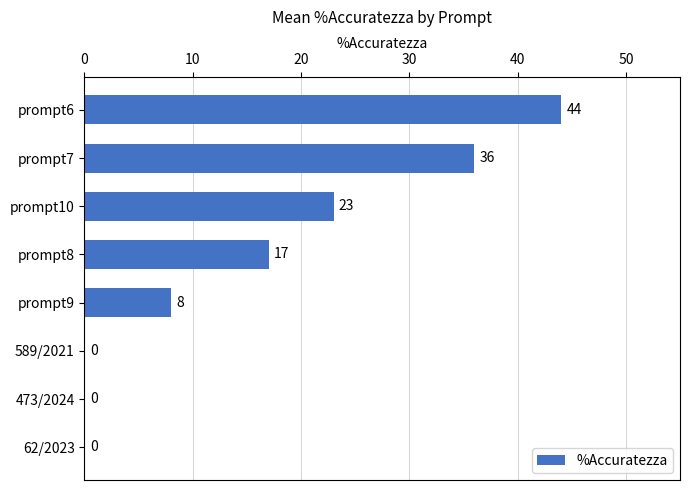

Are the bars horizontal?

Yes